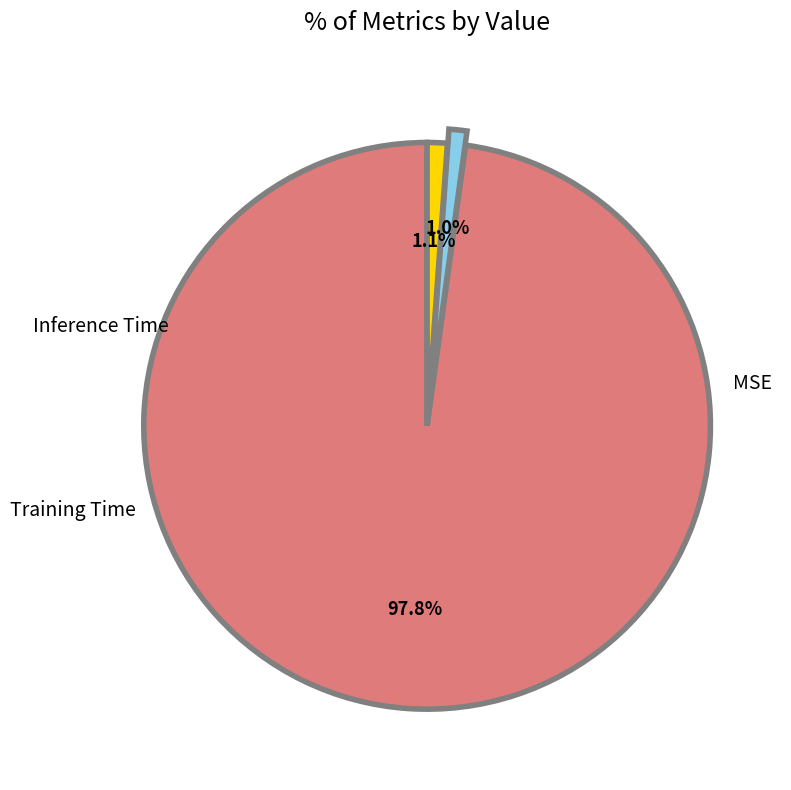

How many segments does this pie chart have?

3